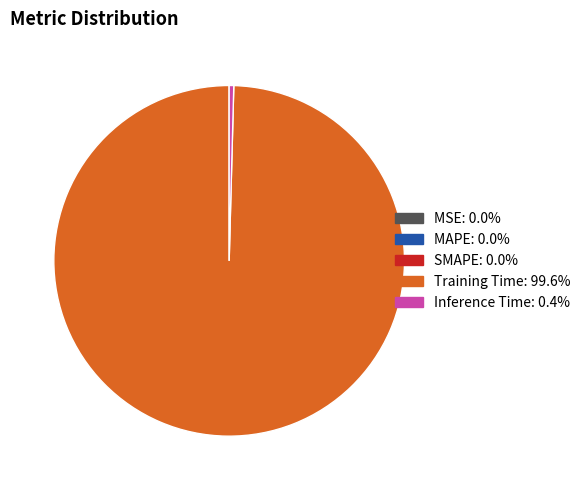

Does Training Time represent more than half of the total?

Yes